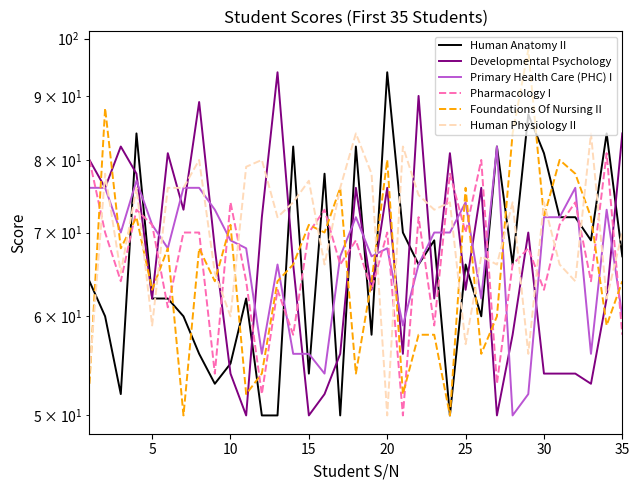

How many lines are shown in the chart?

6